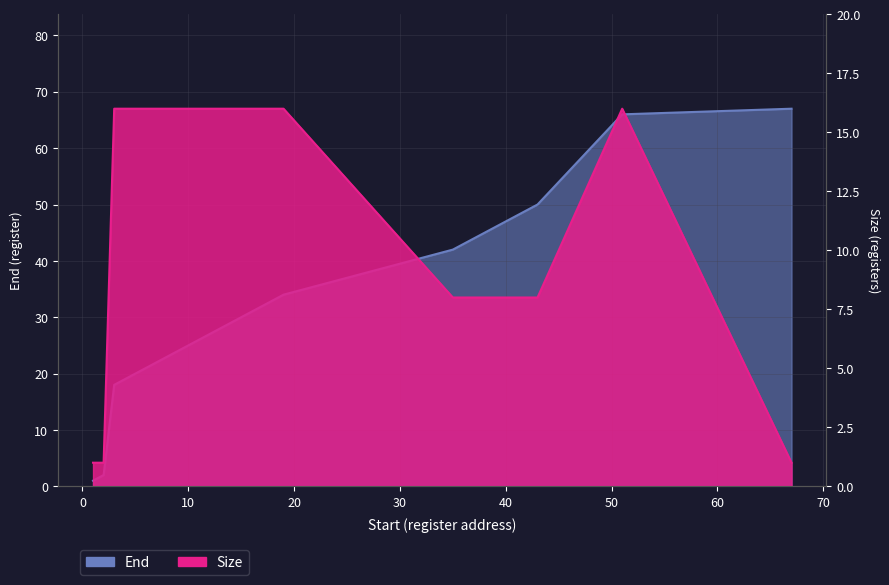

What is the average value of the Size series?

8